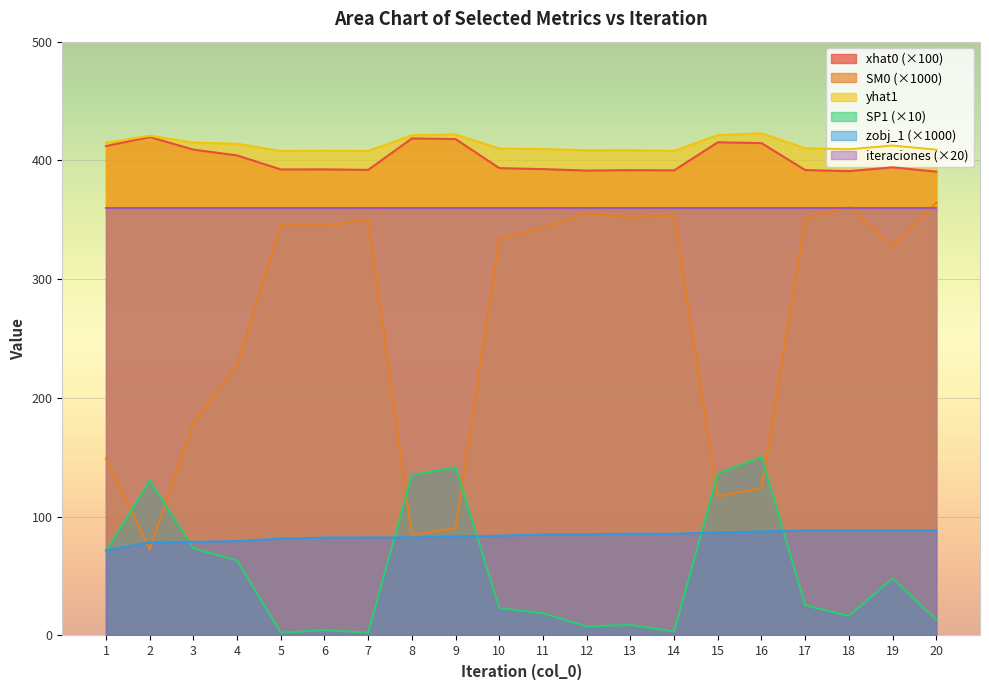

What is the difference between the SP1 values at 12 and 3?

65.8